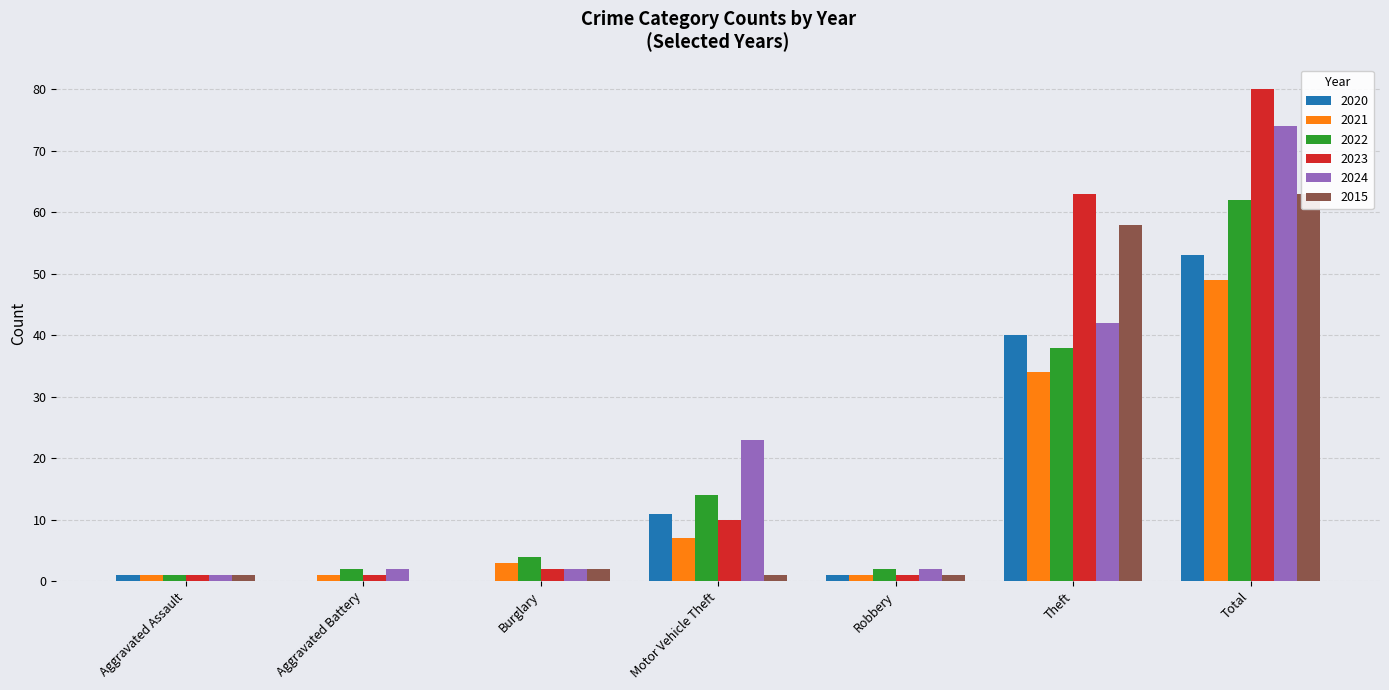

Between Motor Vehicle Theft and Aggravated Battery, which is larger?

Motor Vehicle Theft